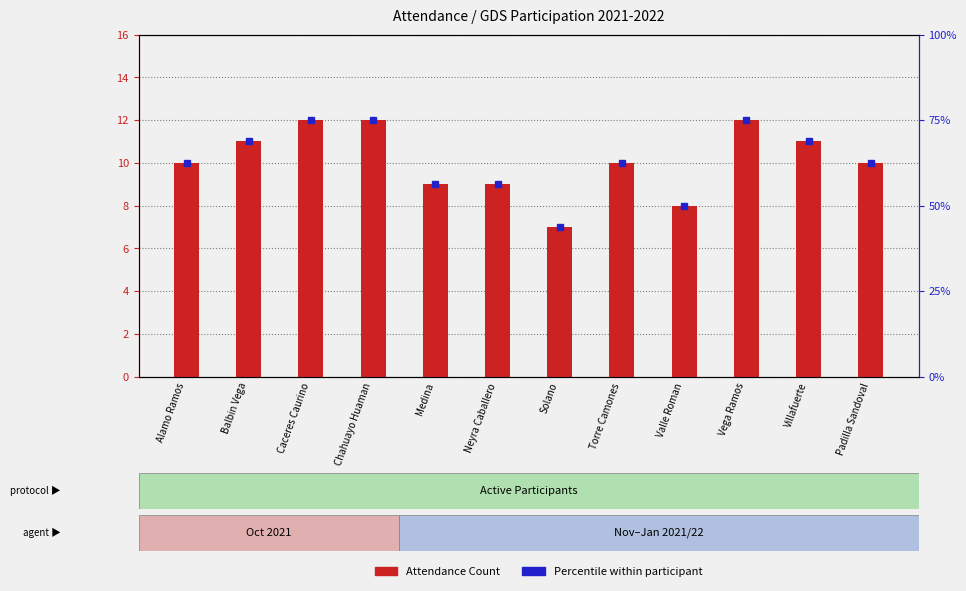

Rank the series by their maximum value, from highest to lowest.

Percentile within participant, Attendance Count